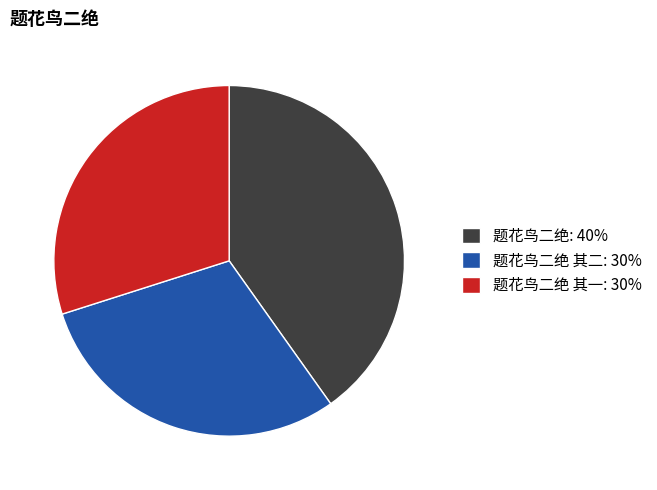

What is the largest slice in the pie chart?

题花鸟二绝: 40%